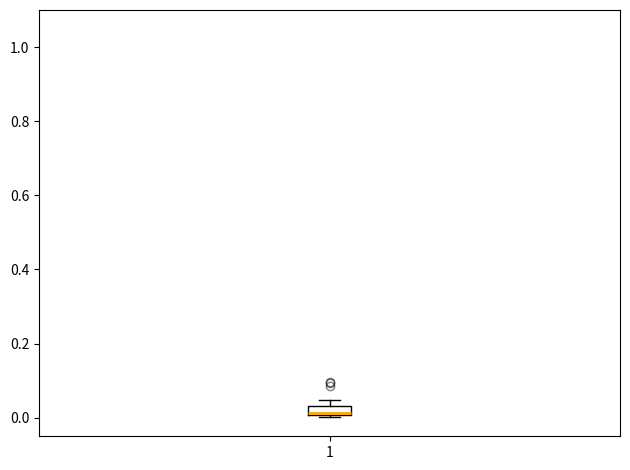

Where is the upper edge of the box at x = 1 on the y-axis? The values are not printed on the chart, so give them approximately, as read against the axis.

0.04